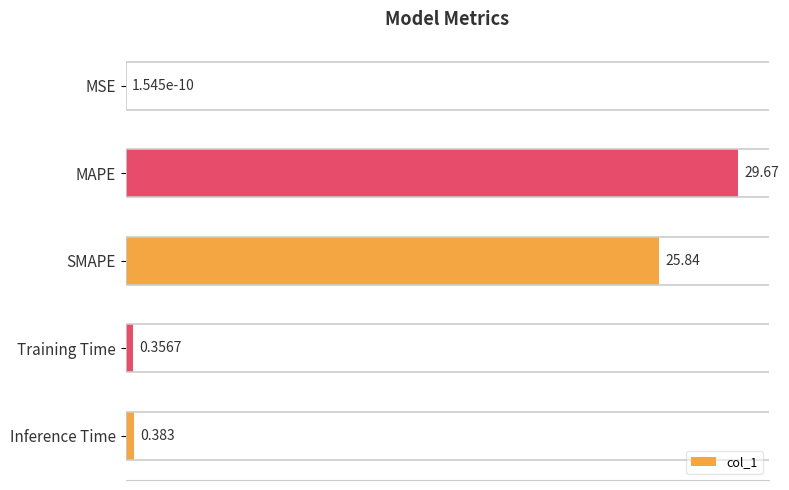

Where is the data nearest to the value 14?

SMAPE